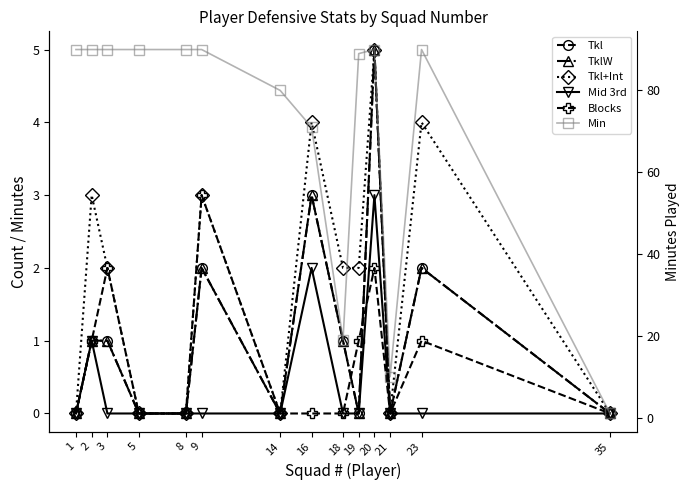

What is the value of the TklW point at the 11th from the left?

5